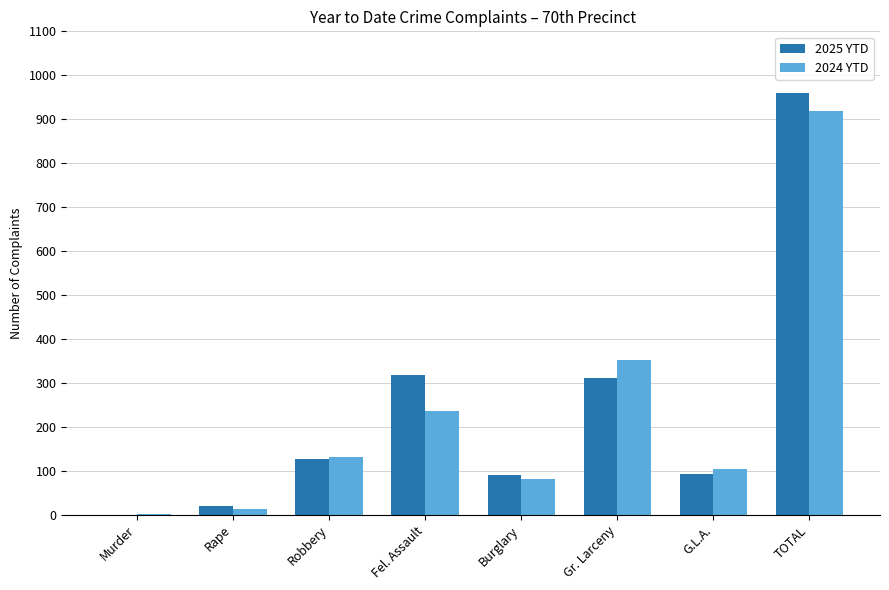

What is the average value of the 2025 YTD series?

240